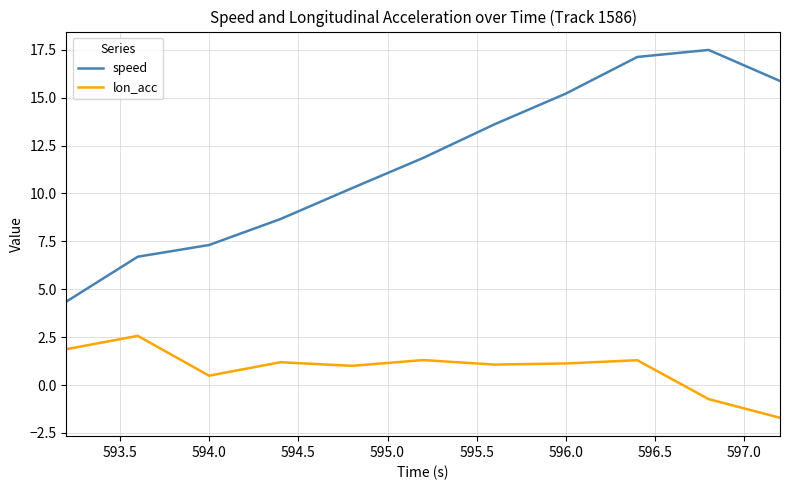

Rank the series by their maximum value, from lowest to highest.

lon_acc, speed